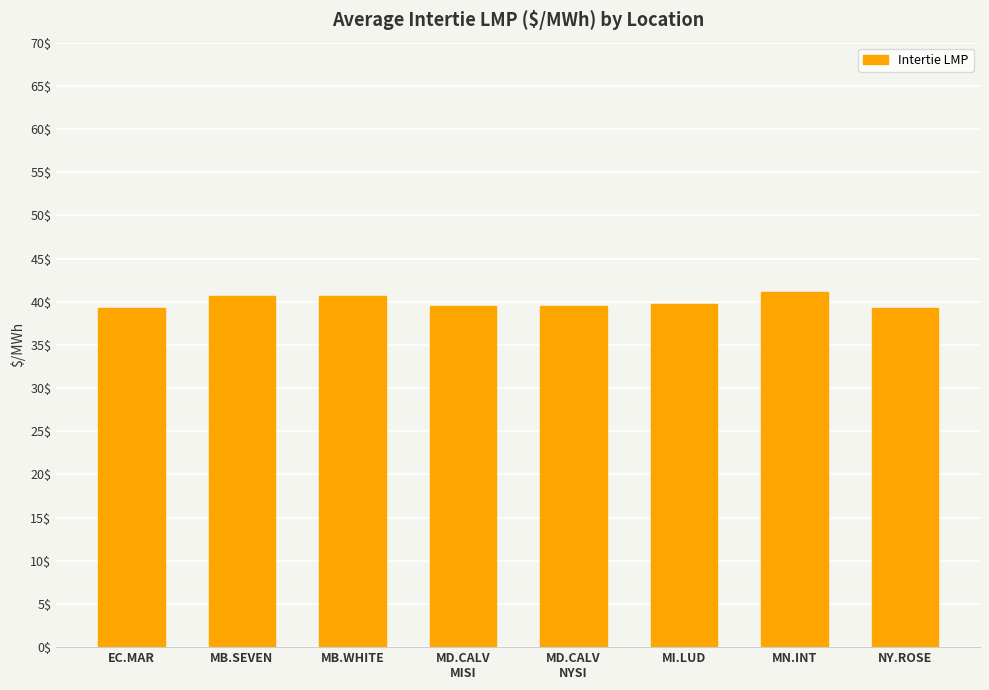

What is the difference between the maximum and second lowest values?

1.9